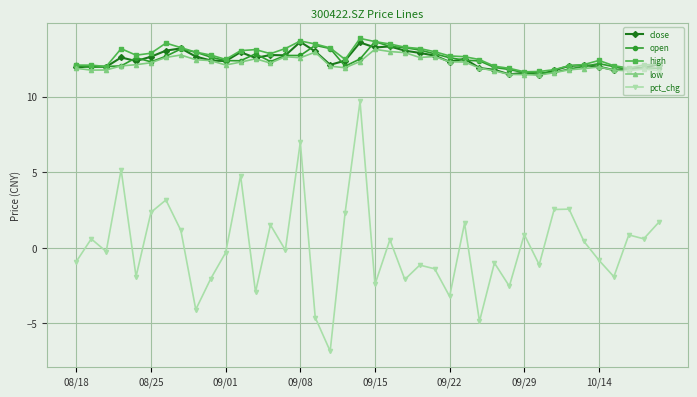

True or false: pct_chg and low cross at least once.

False